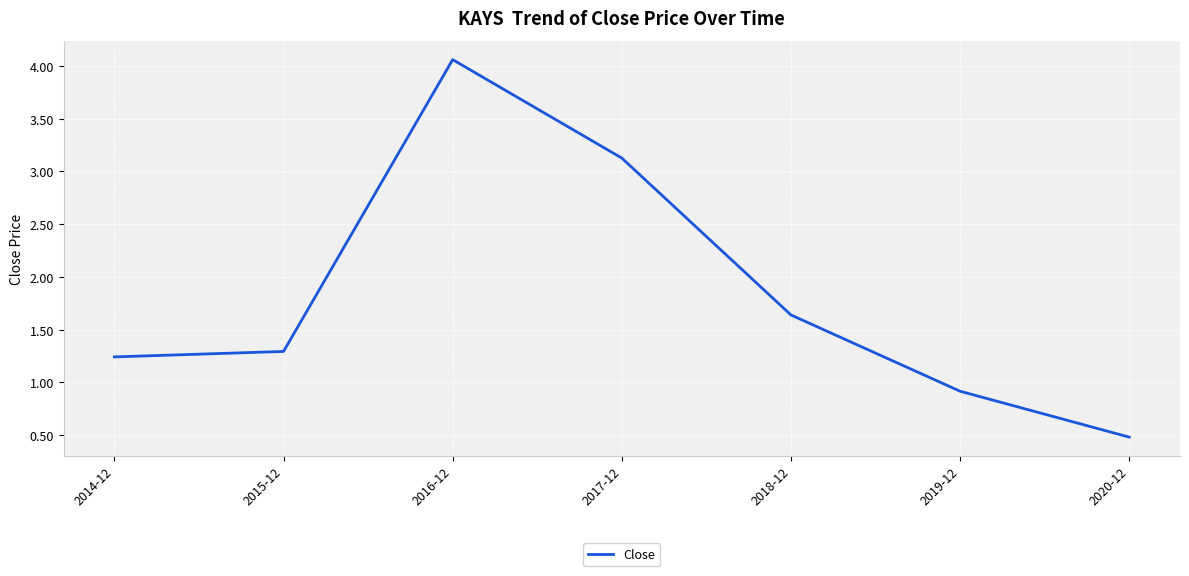

The value at 2017-12 is 5.2. True or false?

False